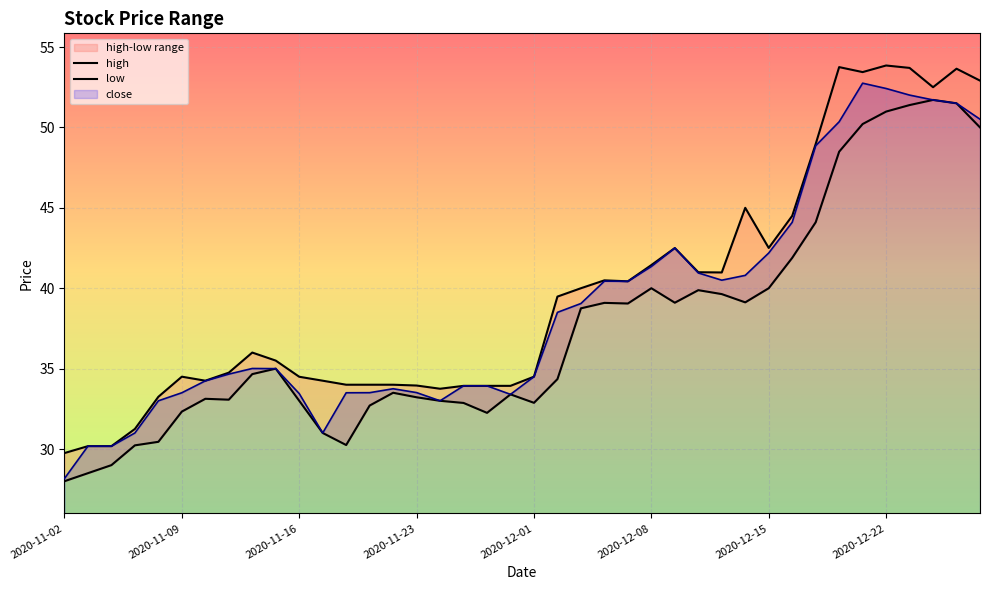

Rank the series at 2020-12-01 from lowest to highest value.

low, high, close